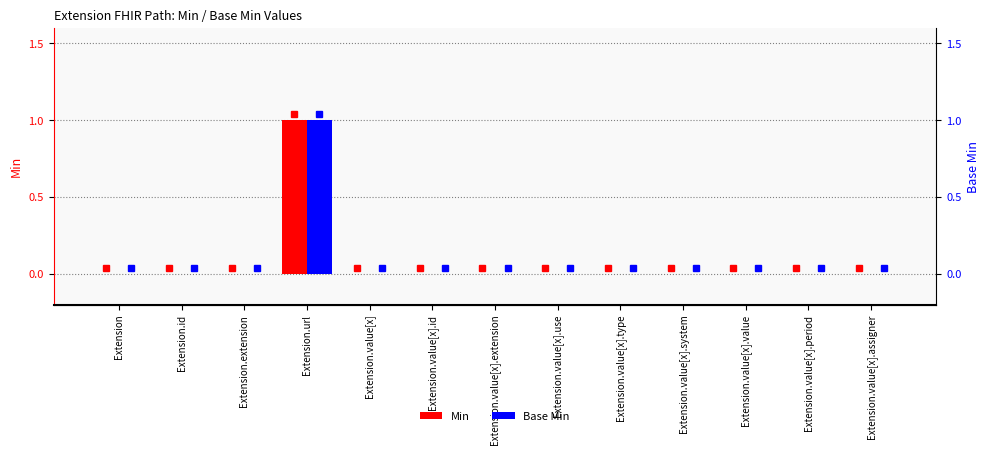

At how many categories does at least one series exceed 0?

1